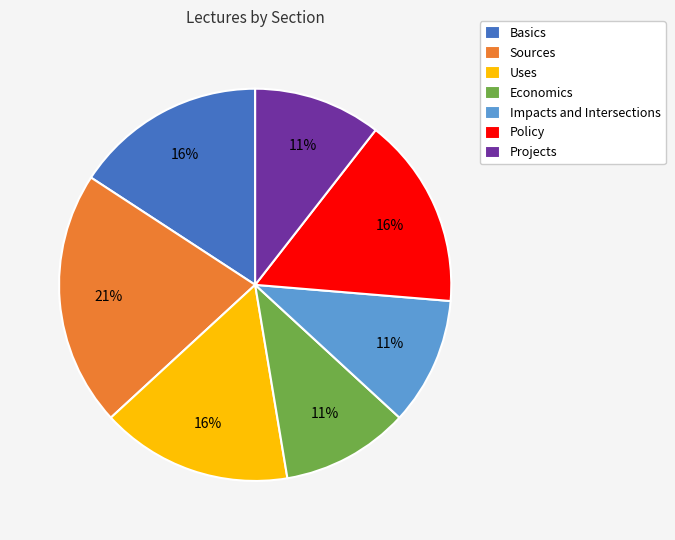

Which has a higher value, Impacts and Intersections or Basics?

Basics